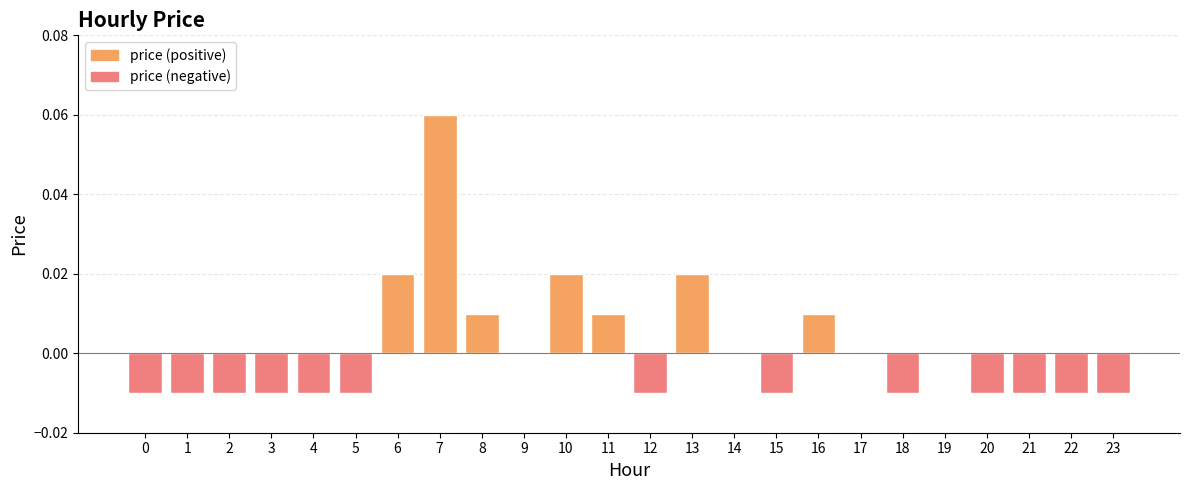

List the labels in order of value, largest first.

7, 6, 10, 13, 8, 11, 16, 9, 14, 17, 19, 0, 1, 2, 3, 4, 5, 12, 15, 18, 20, 21, 22, 23